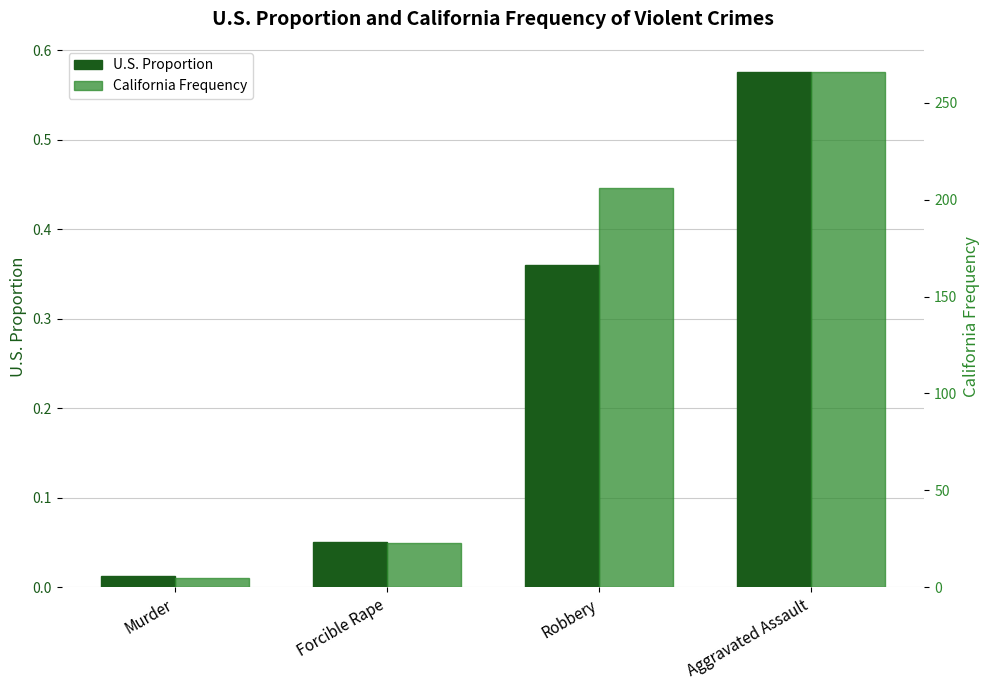

True or false: U.S. Proportion has a value of 0.0 at Murder.

False